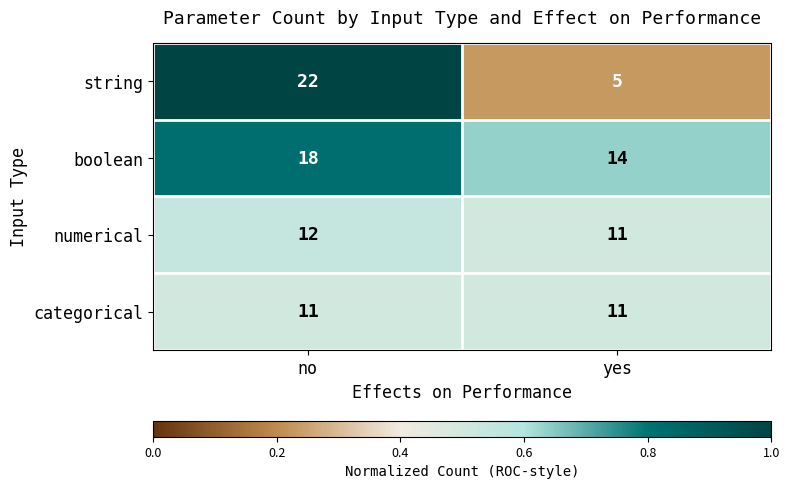

What value does the numerical series have at no?

12